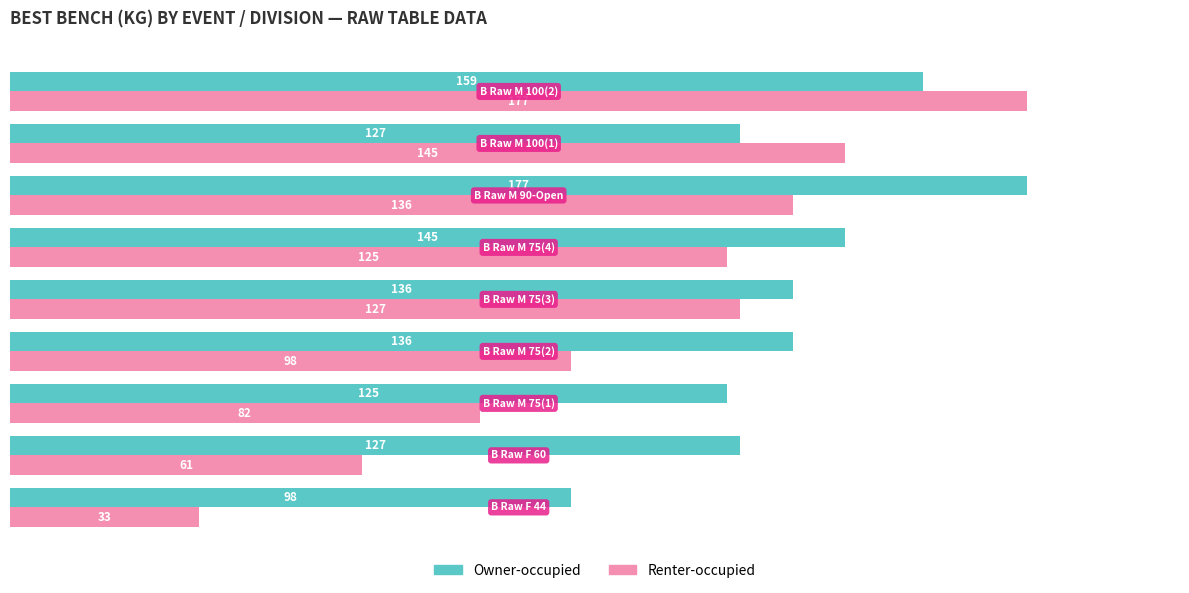

Rank the series by their average value, from highest to lowest.

Owner-occupied, Renter-occupied